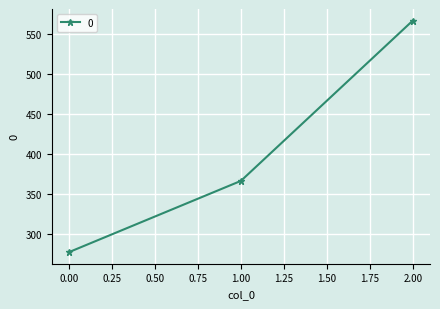

Rank the categories by value from lowest to highest.

0.00, 1.00, 2.00